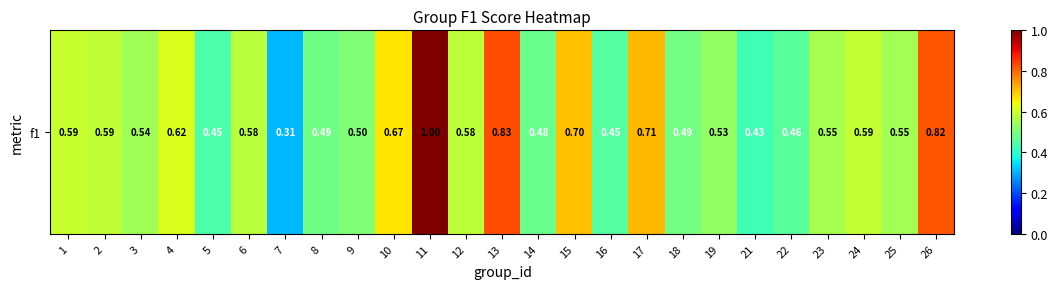

What is the approximate value at 26?

0.8